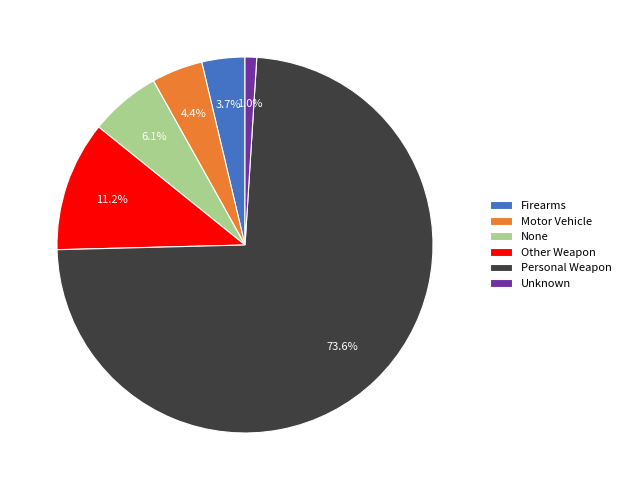

Which has a higher value, Motor Vehicle or Other Weapon?

Other Weapon